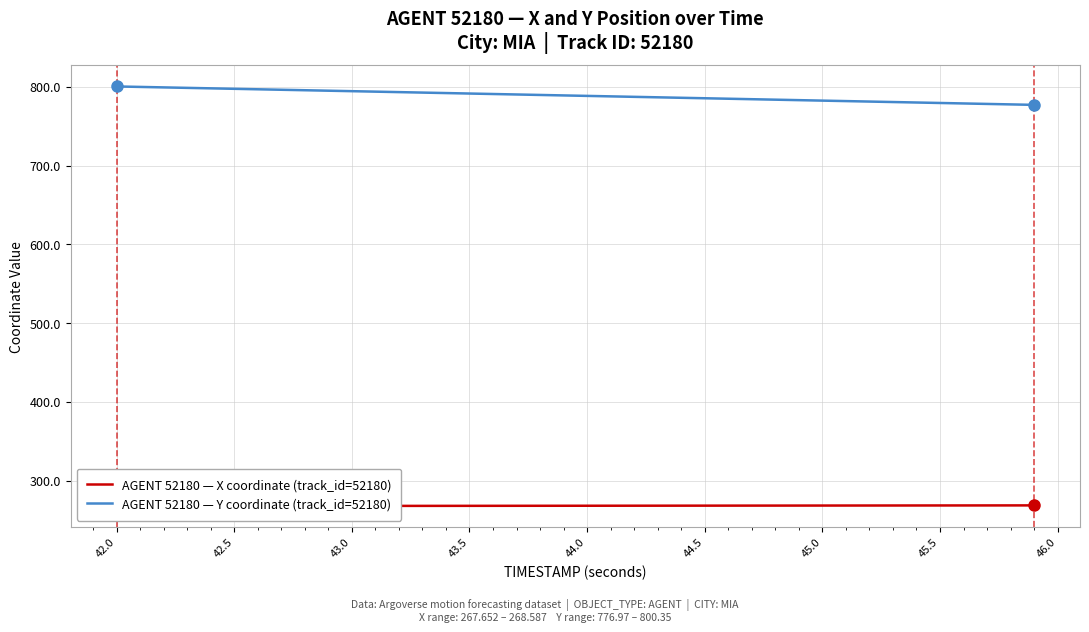

How many distinct data groups are displayed?

2